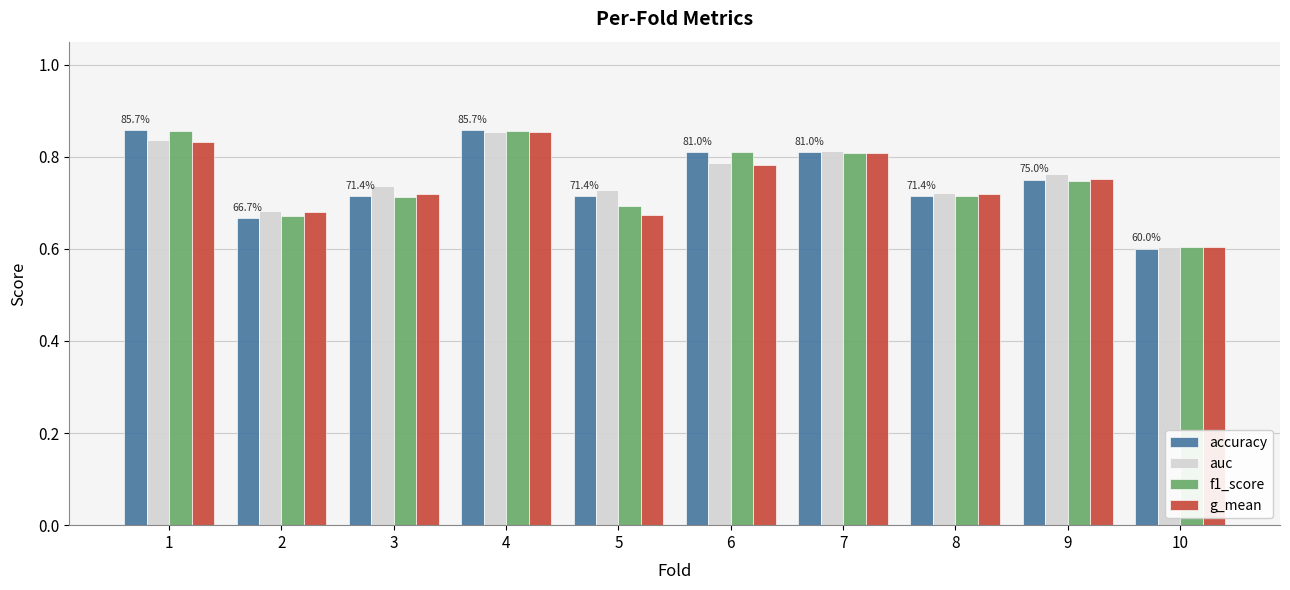

How many bars are there in total?

40